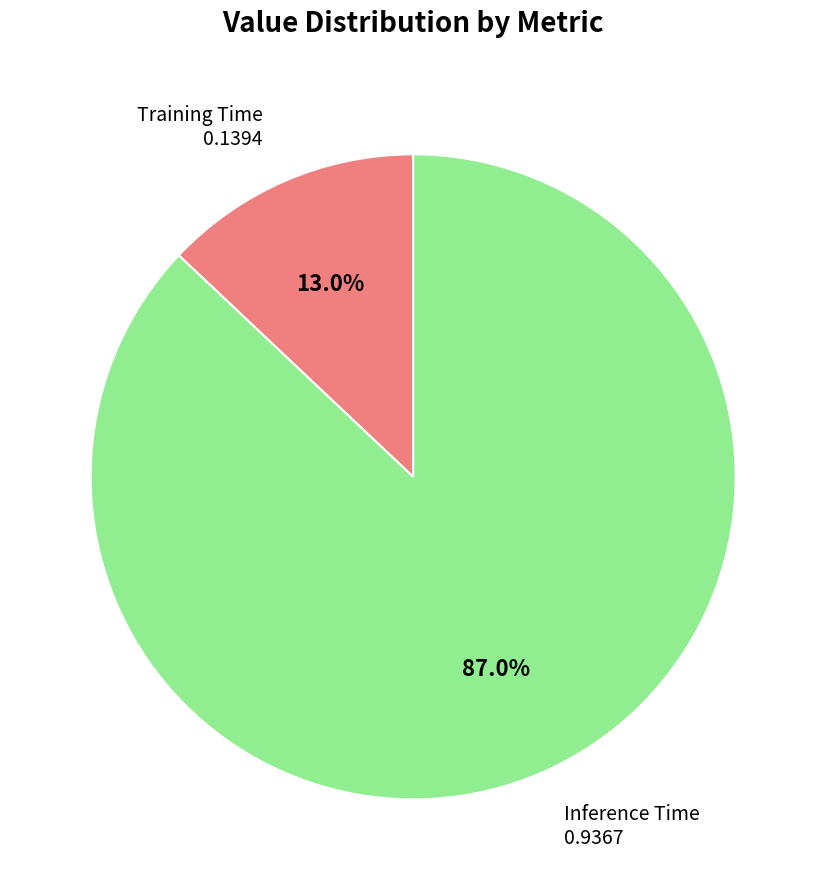

How many segments does this pie chart have?

2